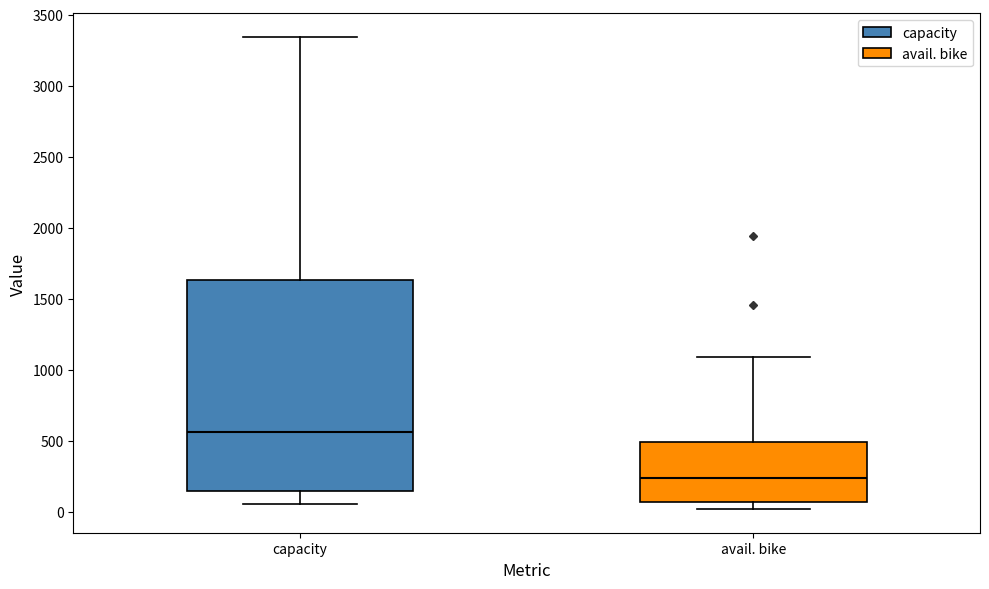

Comparing the boxes themselves (not the whiskers), which one is the tallest?

capacity